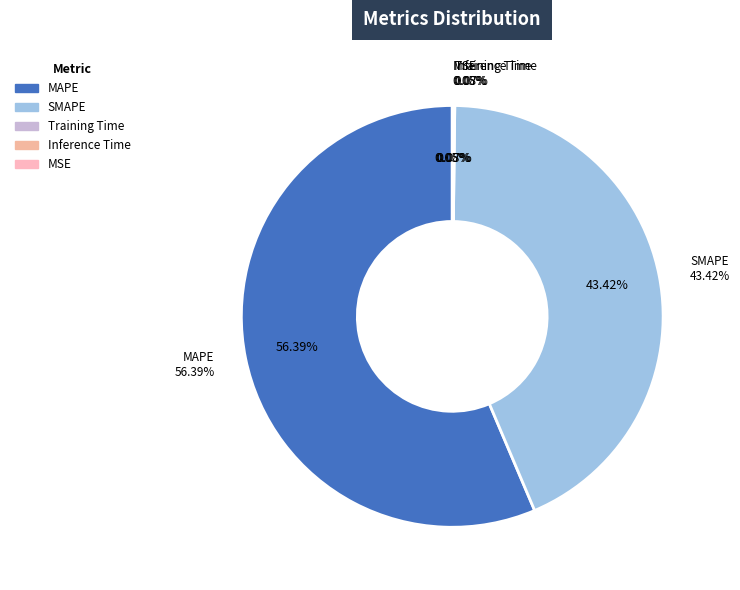

To the nearest percent, what is the difference between the largest and smallest slice percentages?

56%